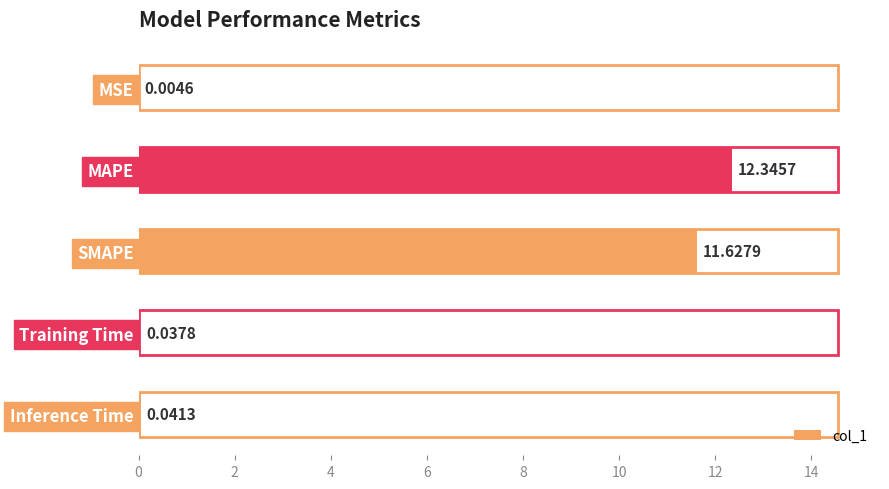

At which label is the value closest to 6?

SMAPE